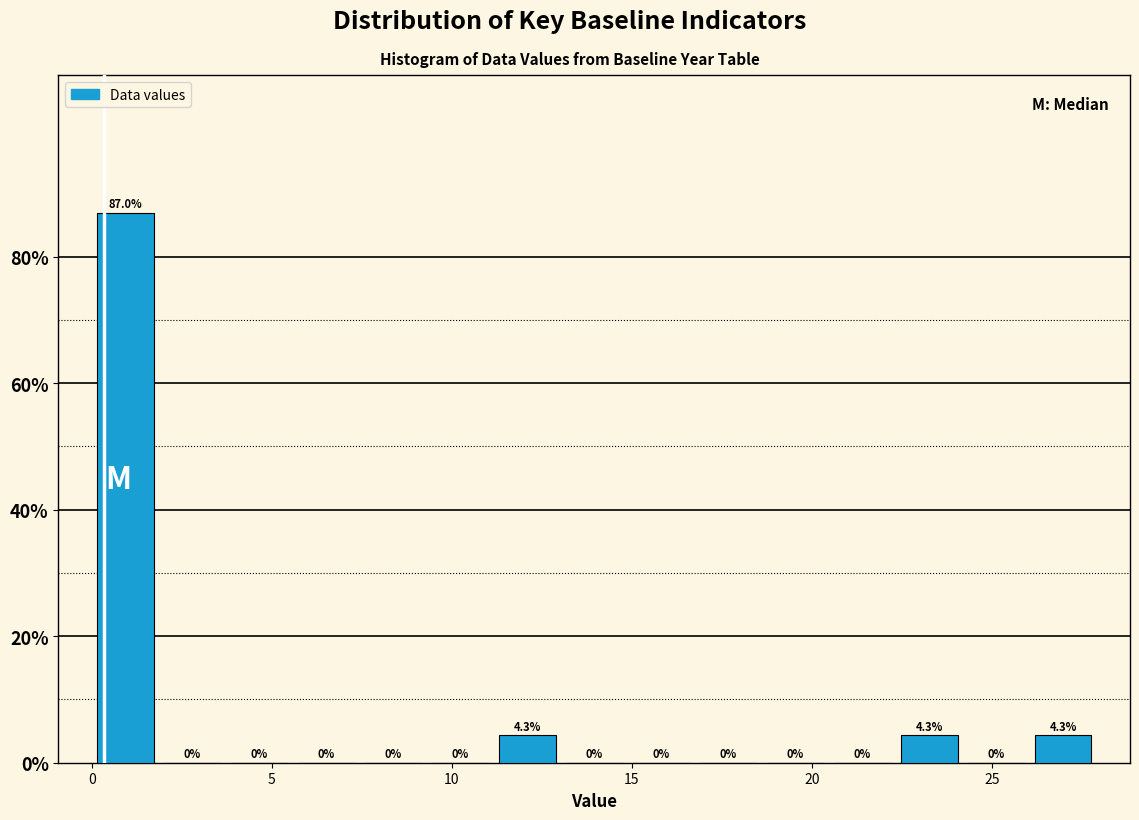

Around what value on the x-axis is the tallest bar? Give the approximate position of its centre, as read against the axis.

1.0